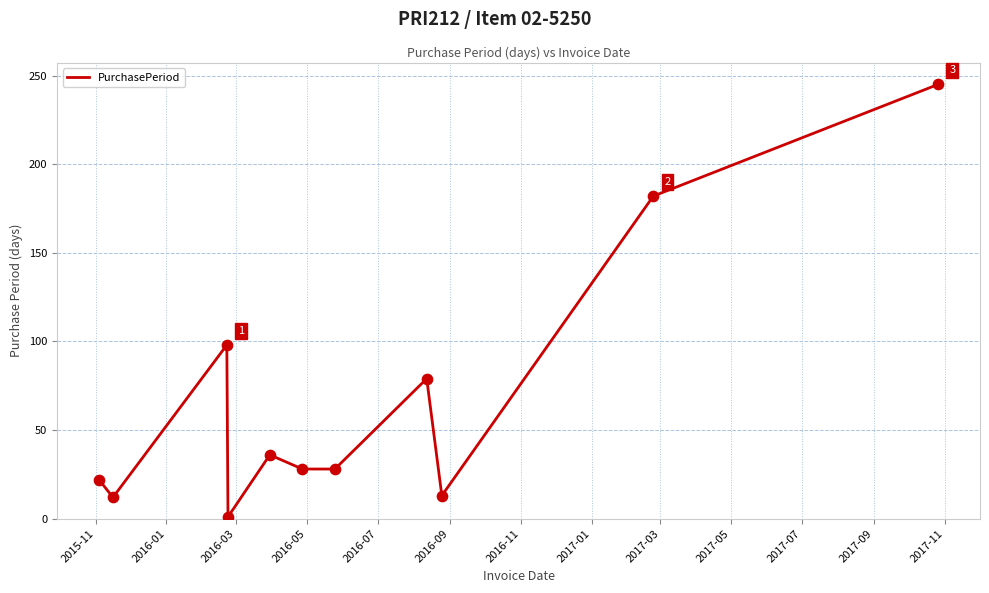

What is the maximum value shown in the chart?

245